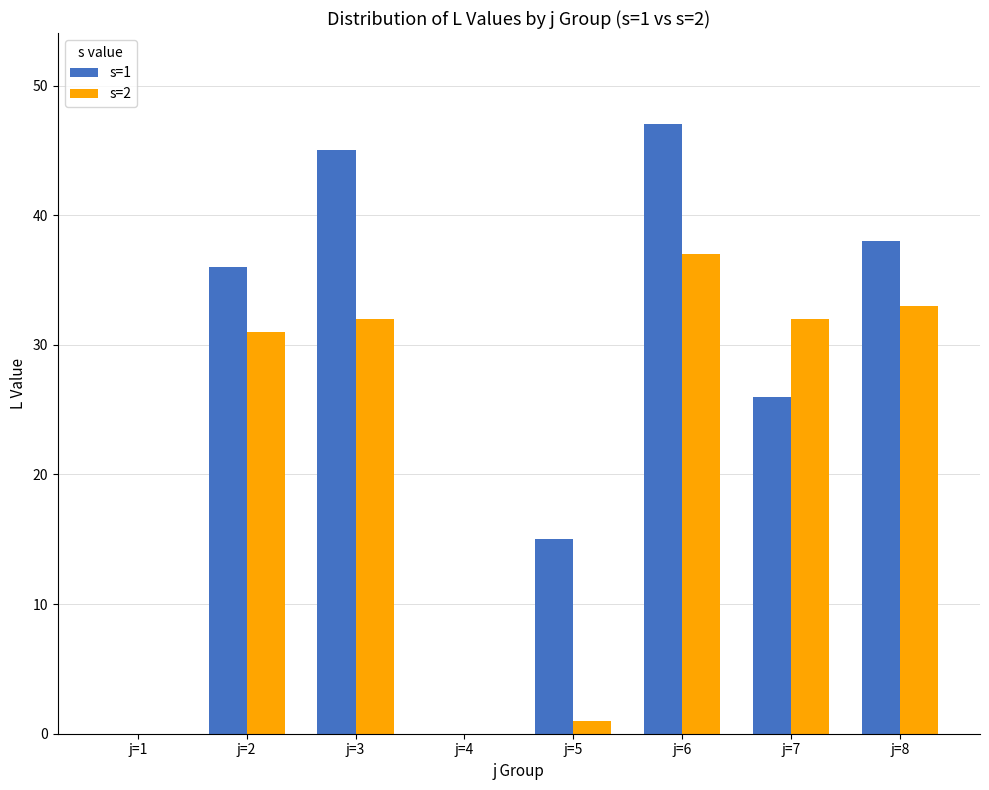

Between j=1 and j=2, which series saw the biggest shift?

s=1